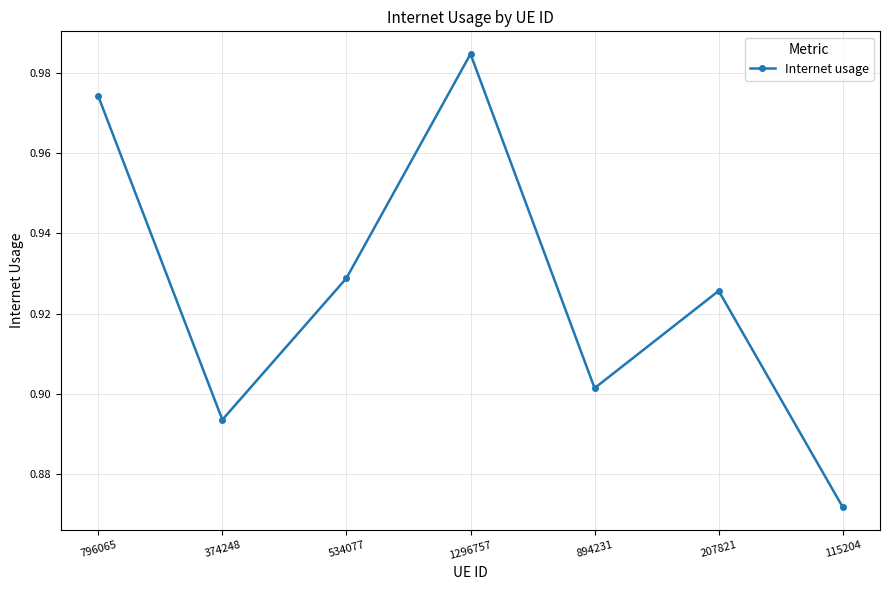

Is it true that the value at 374248 is 1.2?

False